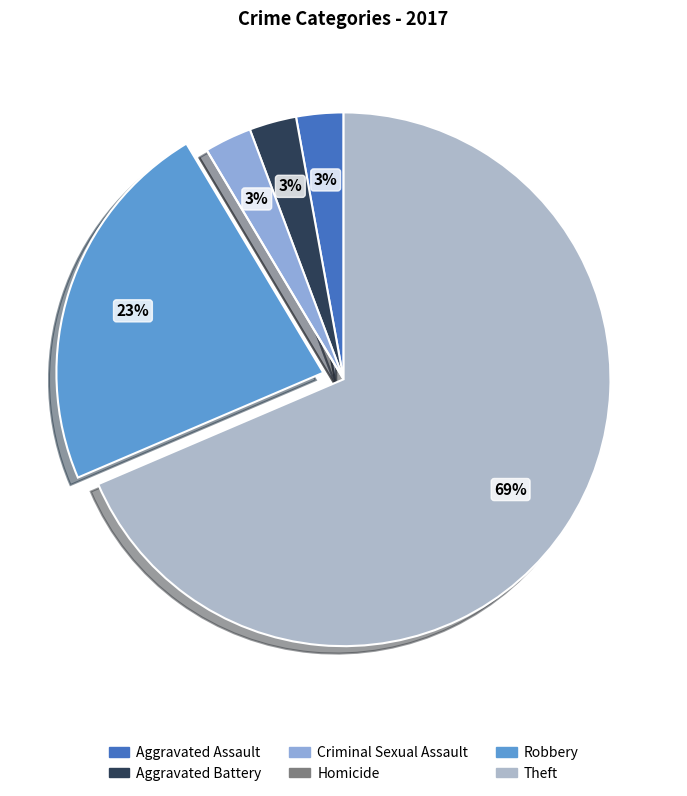

How many segments does this pie chart have?

6